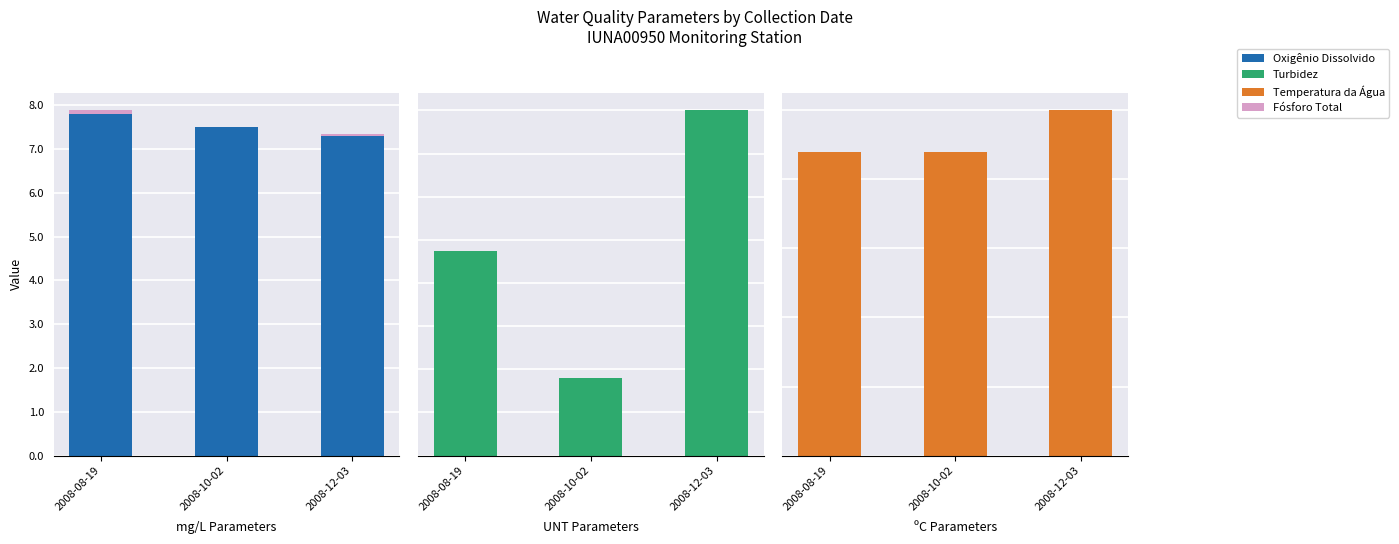

What is the label of the 3rd bar from the left?

2008-12-03